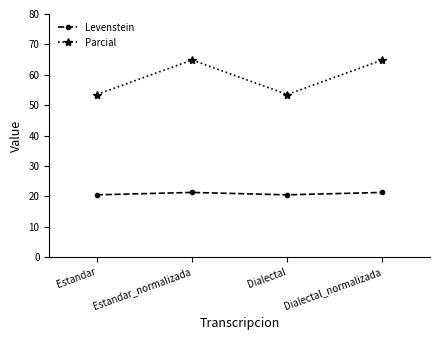

True or false: Parcial has a value of 106.0 at Estandar_normalizada.

False